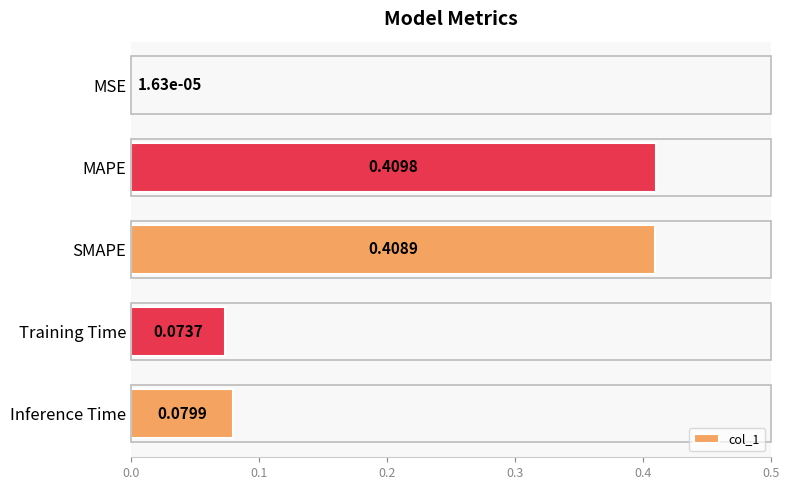

What is the change in value from SMAPE to Inference Time?

-0.3